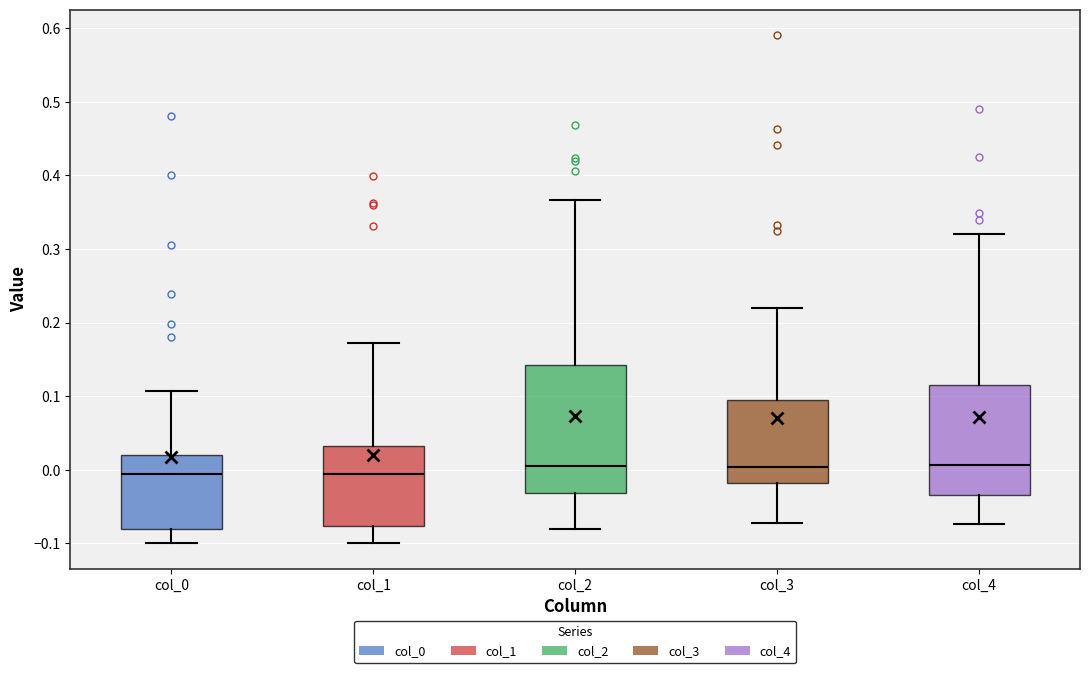

Reading left to right, transcribe this box plot: for each box, give where its median line is, the range the box spans, and where its two whiskers end, as read against the y-axis. The values are not printed on the chart, so give them approximately, as read against the axis.

col_0: median -0.01, box -0.08 to 0.02, whiskers -0.10 to 0.11
col_1: median -0.01, box -0.08 to 0.03, whiskers -0.10 to 0.17
col_2: median 0.00, box -0.03 to 0.14, whiskers -0.08 to 0.37
col_3: median 0.00, box -0.02 to 0.09, whiskers -0.07 to 0.22
col_4: median 0.01, box -0.03 to 0.12, whiskers -0.07 to 0.32